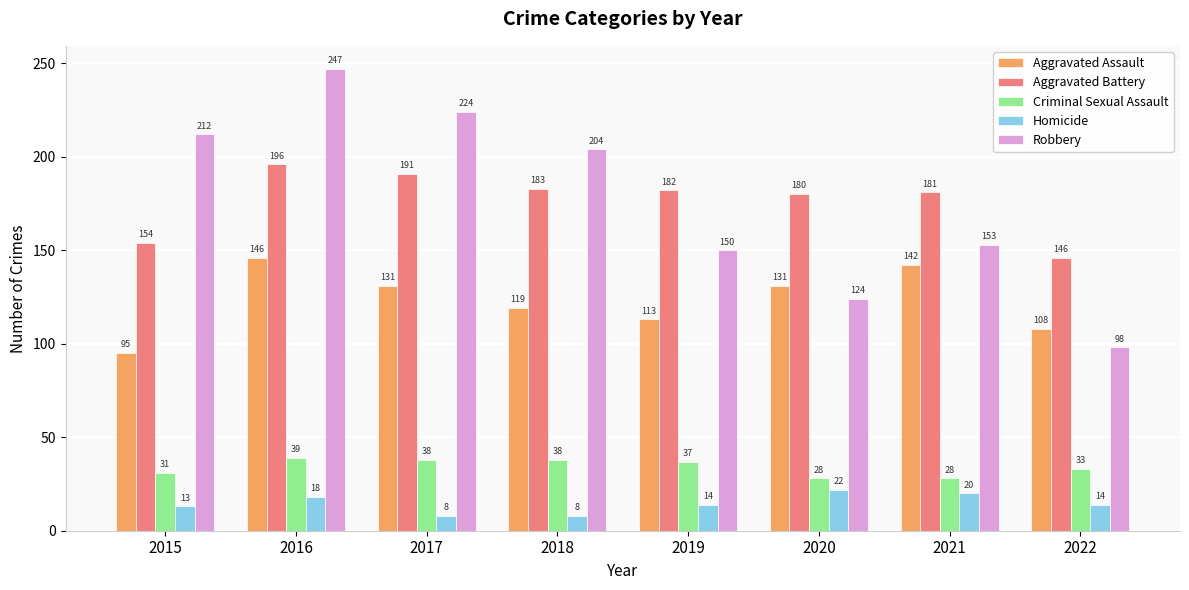

Where does the Homicide series first go above 14?

2016